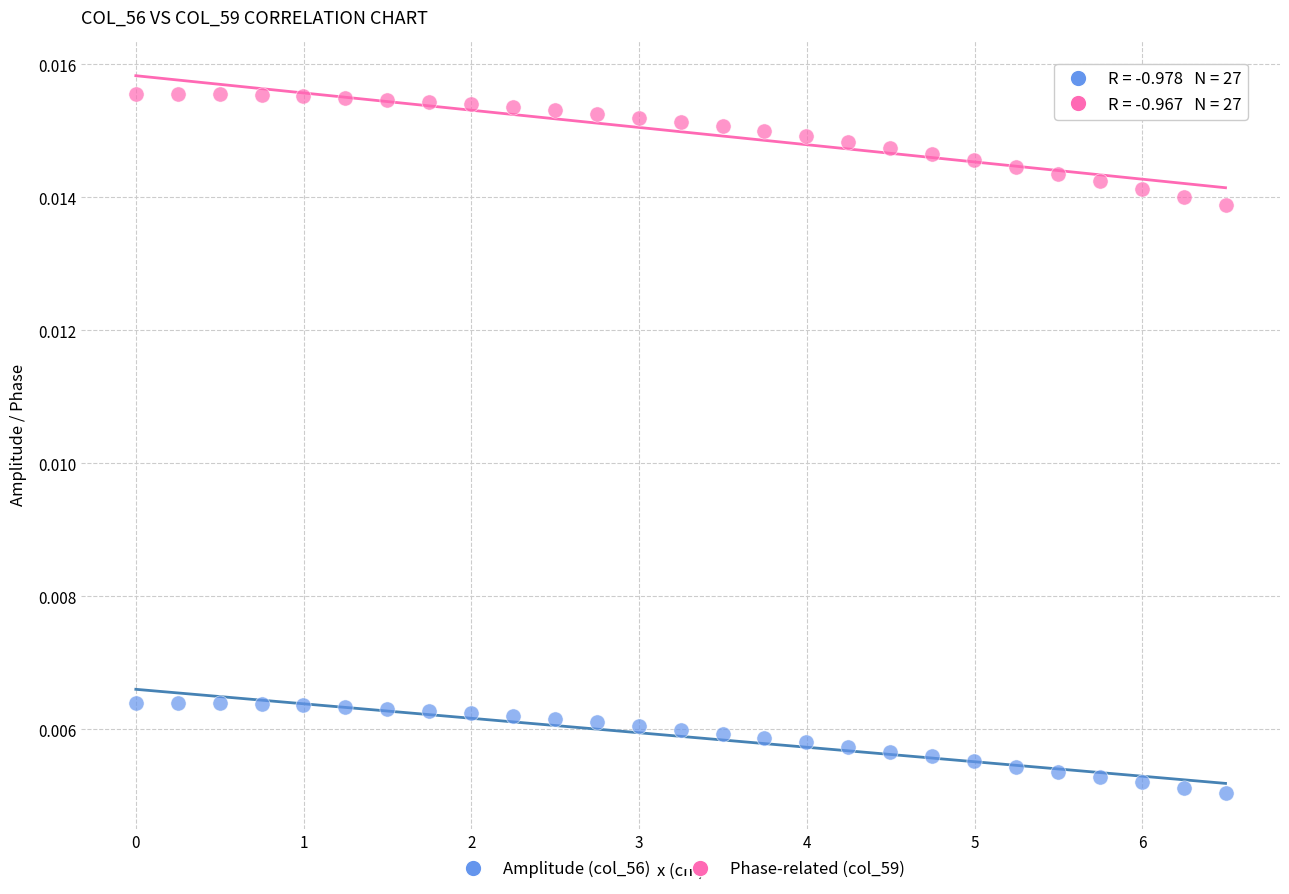

Which series reaches the minimum Y coordinate?

Amplitude (col_56)